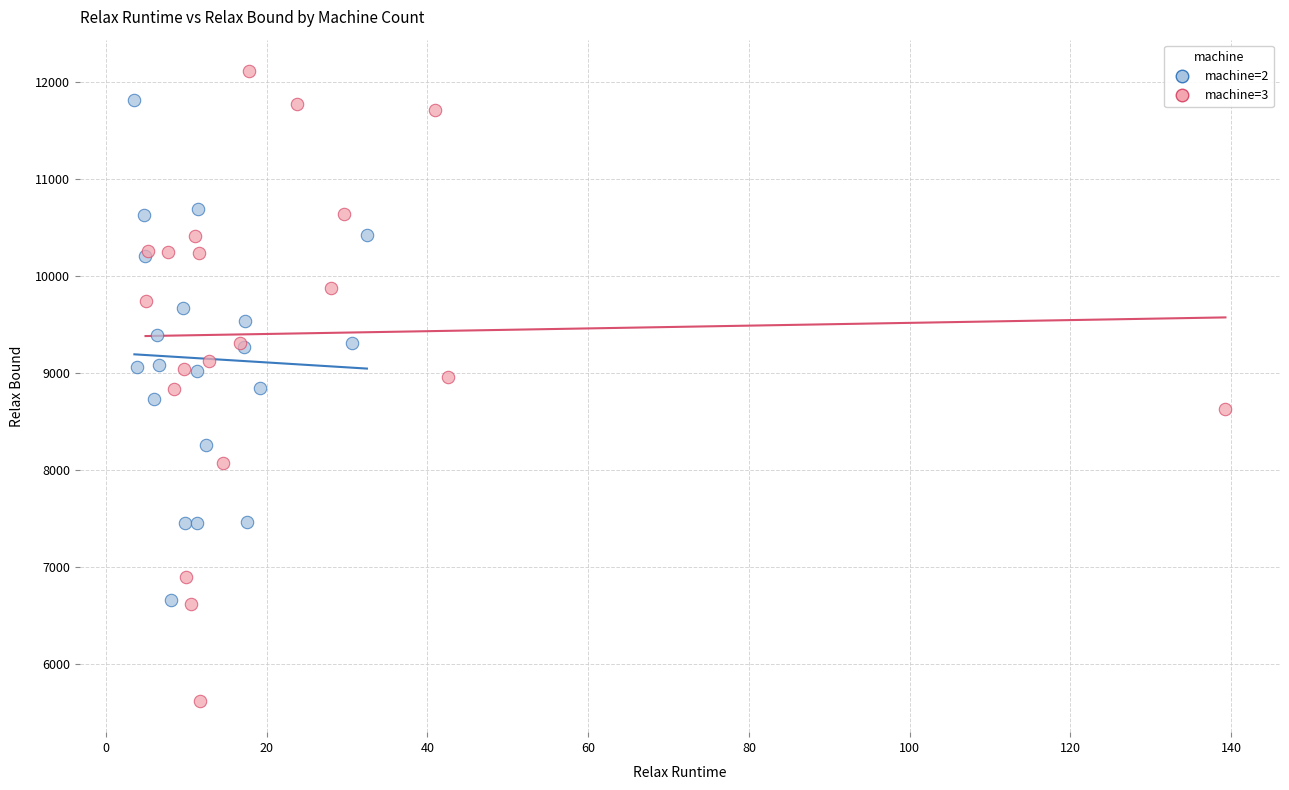

Which series contains the lowest Y value?

machine=3